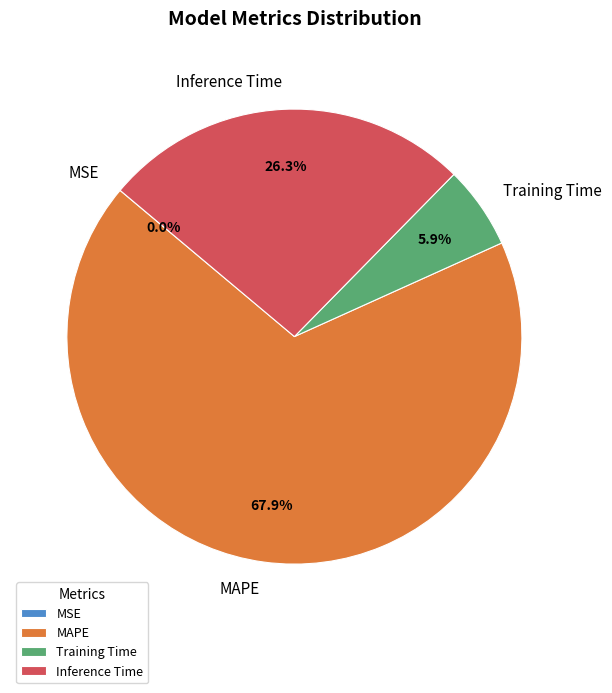

How much of the chart is everything except Inference Time?

73.7%